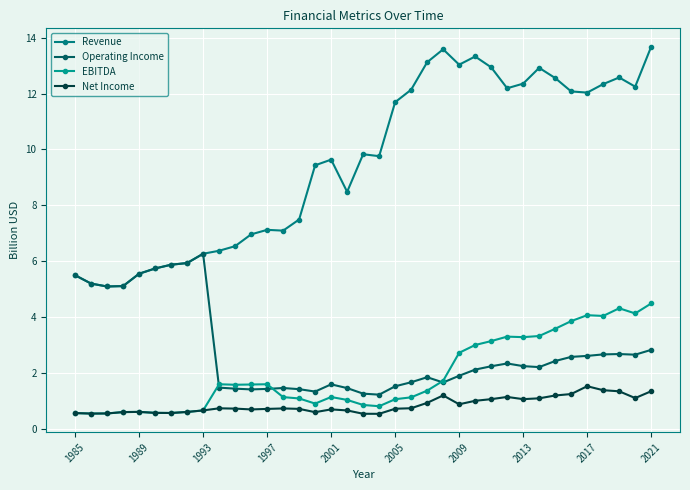

True or false: Net Income and Operating Income intersect in this chart.

False